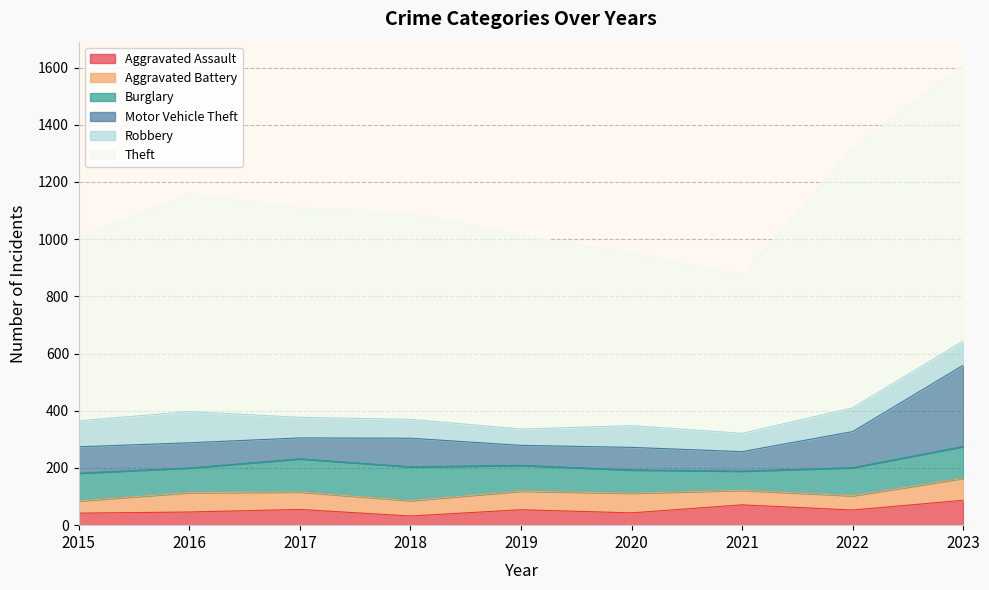

Does the chart display data point markers on the line(s)?

No